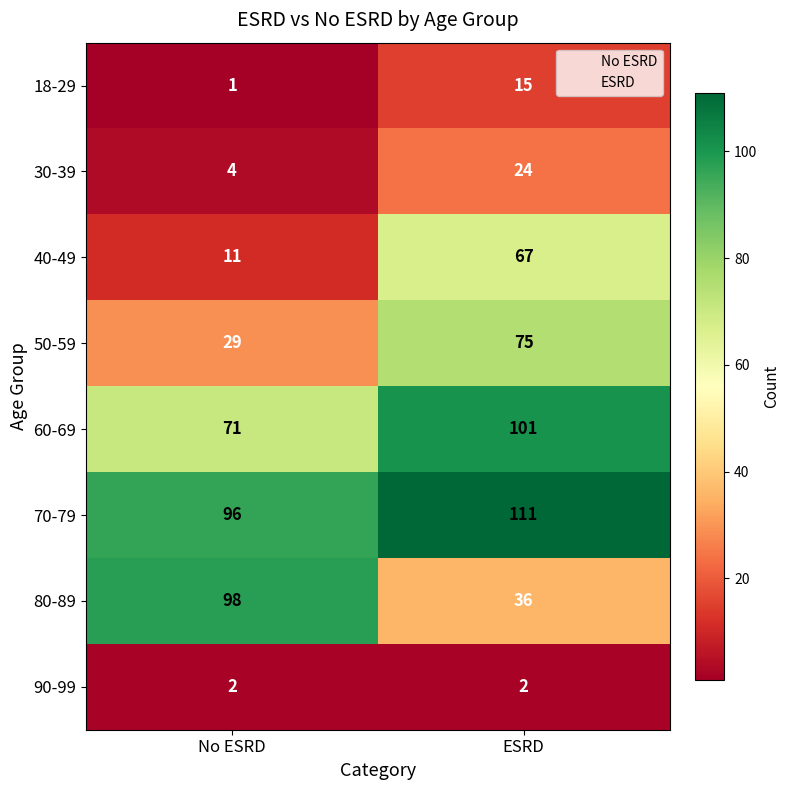

What is the sum of all 40-49 values?

78